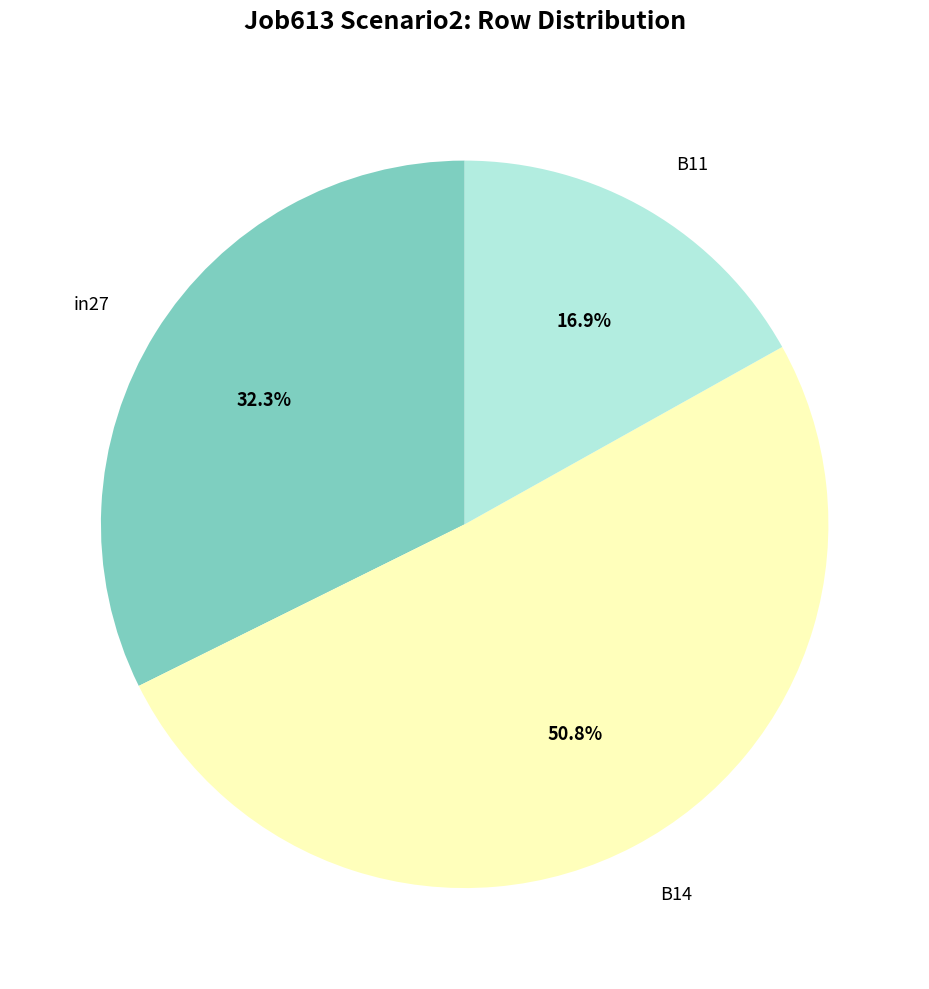

How much of the chart is everything except B11?

83.1%